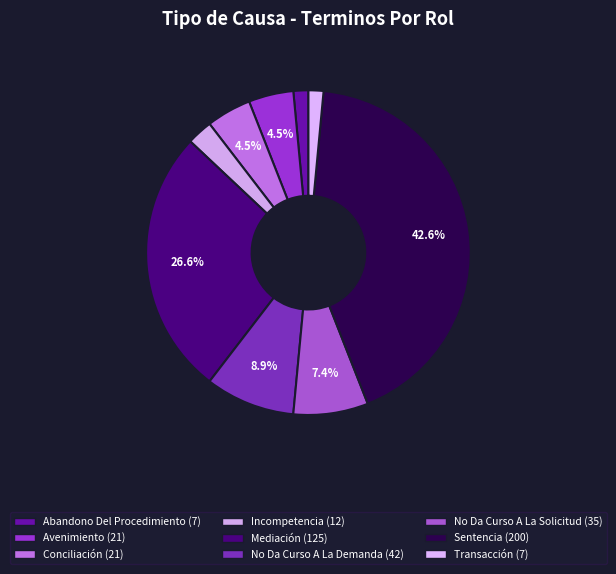

What is the largest slice in the pie chart?

Sentencia